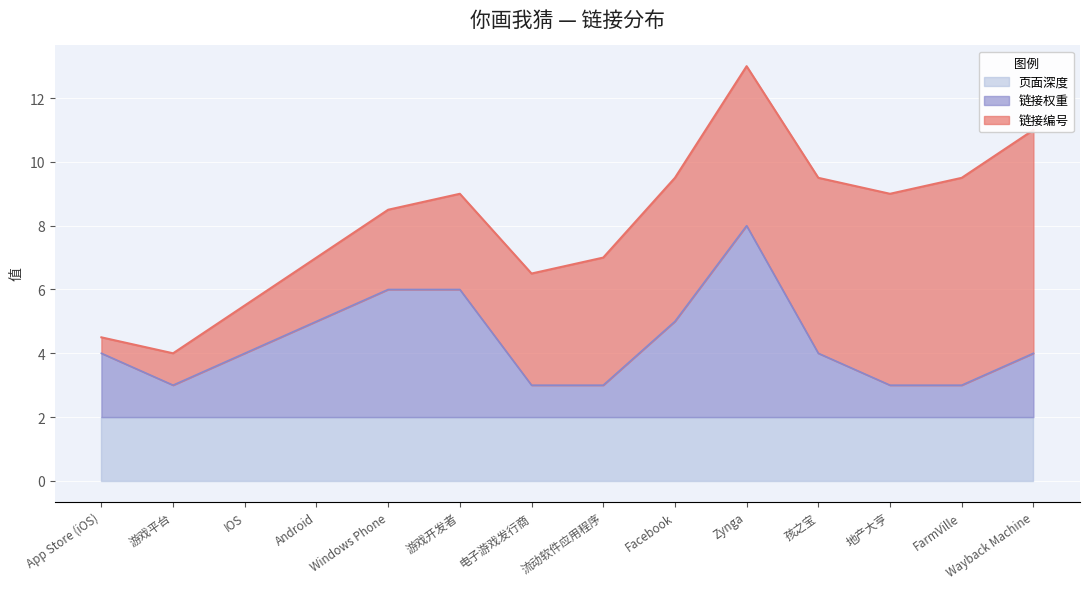

The value of 链接权重 at 游戏开发者 is 3. True or false?

False